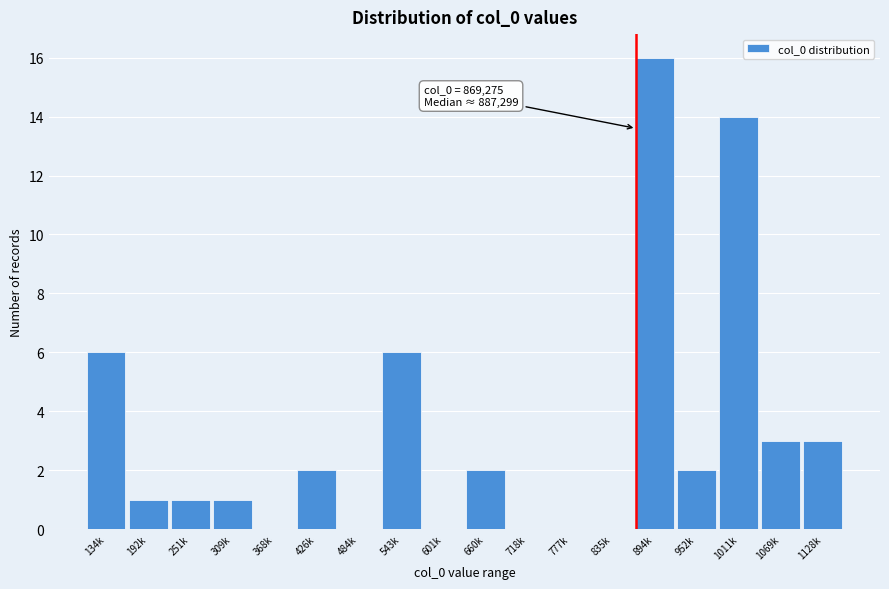

Reading left to right, what are all the values shown in this chart?

134k=6	192k=1	251k=1	309k=1	368k=0	426k=2	484k=0	543k=6	601k=0	660k=2	718k=0	777k=0	835k=0	894k=16	952k=2	1011k=14	1069k=3	1128k=3